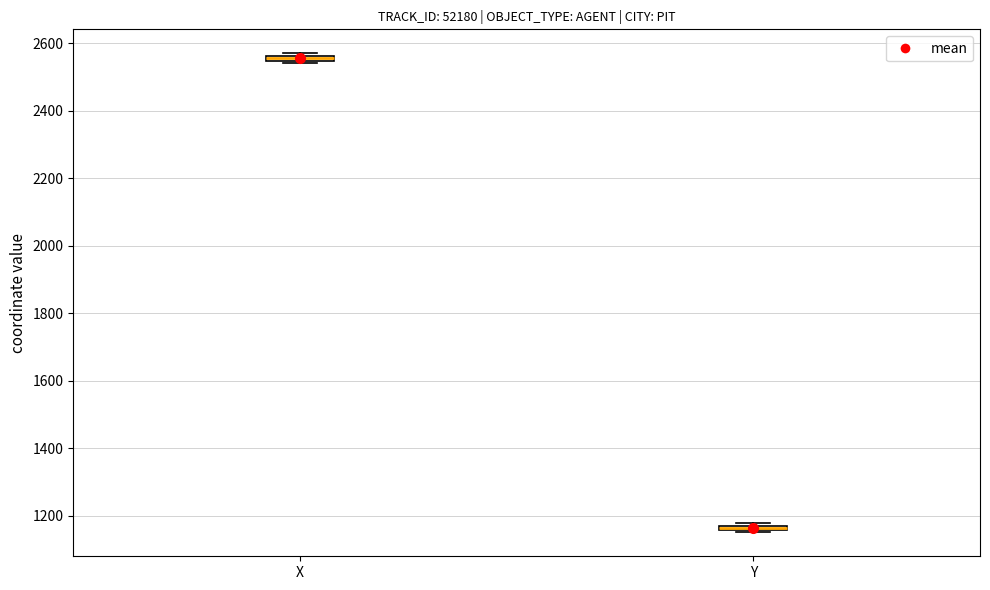

Where is the lower edge of the box for Y on the y-axis? The values are not printed on the chart, so give them approximately, as read against the axis.

1160